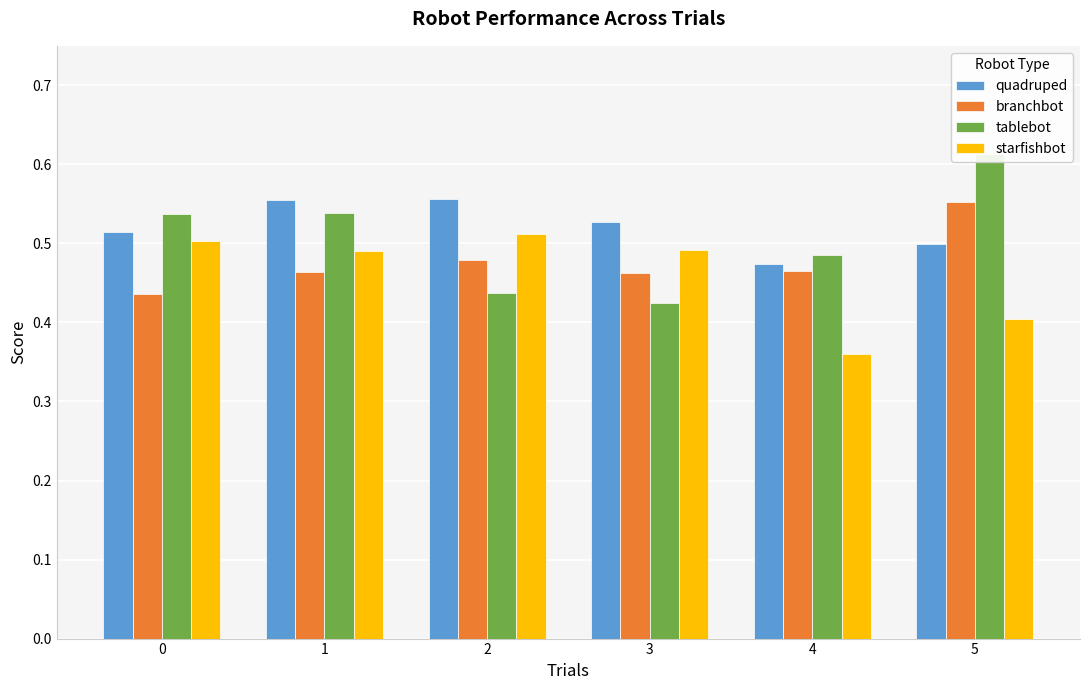

How many bars are there in total?

24